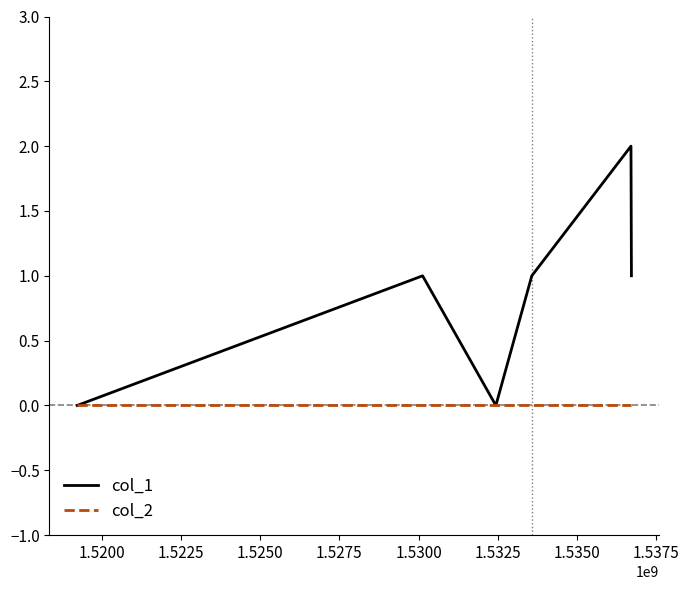

Which series has the largest total across all categories?

col_1